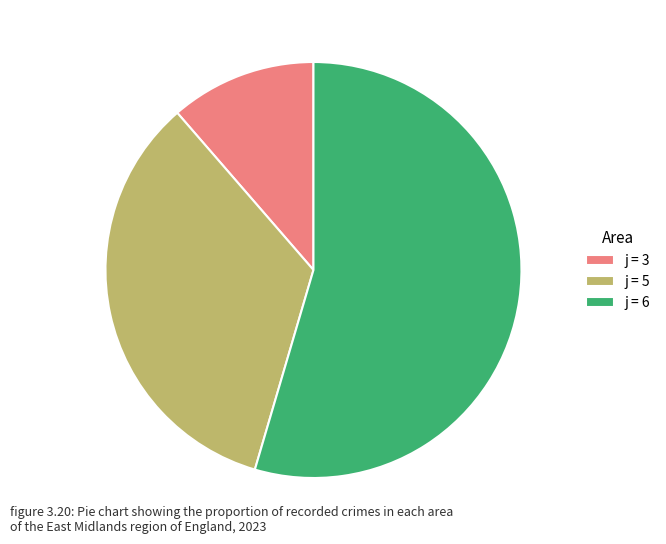

Between j = 5 and j = 6, which is larger?

j = 6